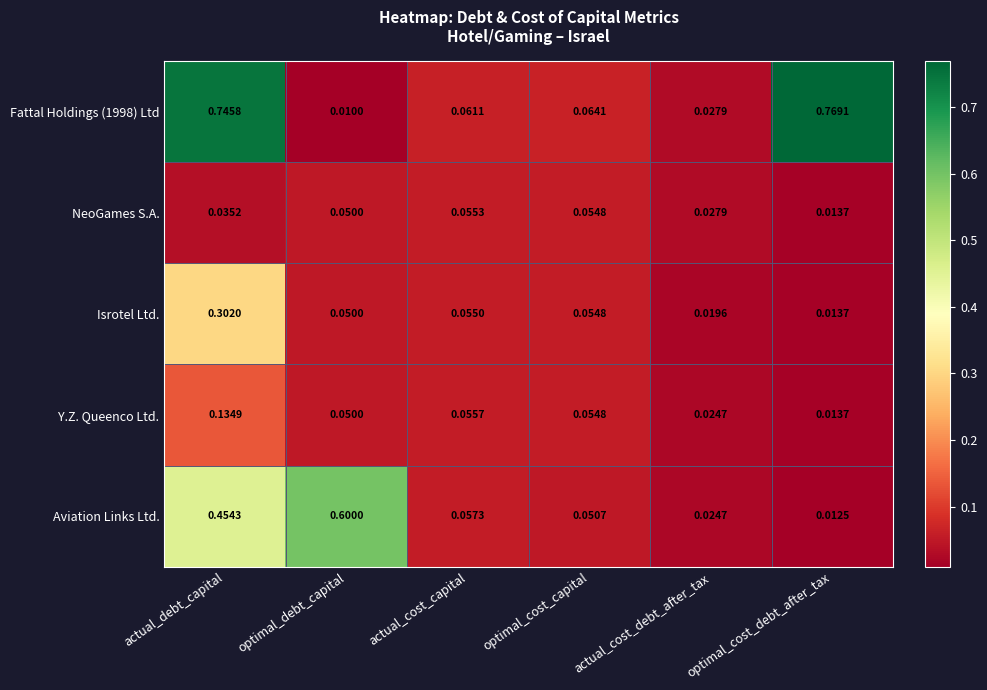

How many distinct data groups are displayed?

5